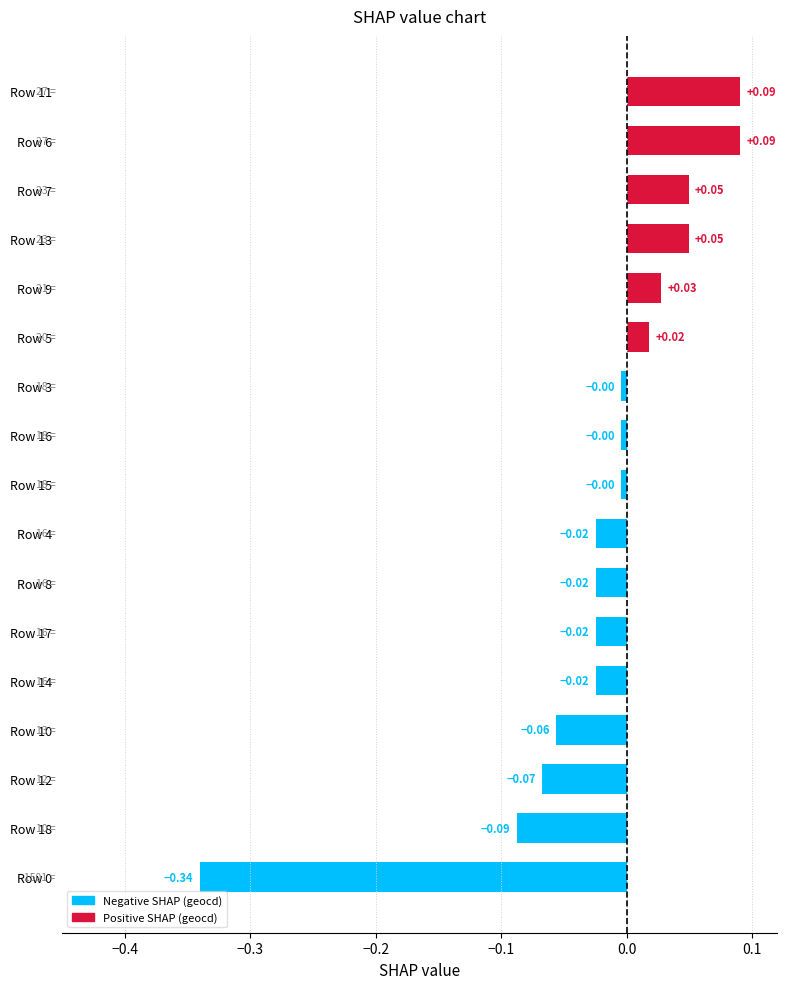

What is the difference between the maximum and minimum values?

0.4